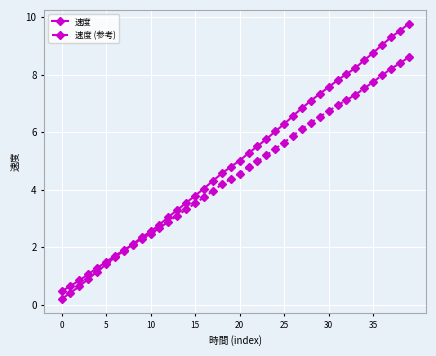

Does the chart display data point markers on the line(s)?

Yes